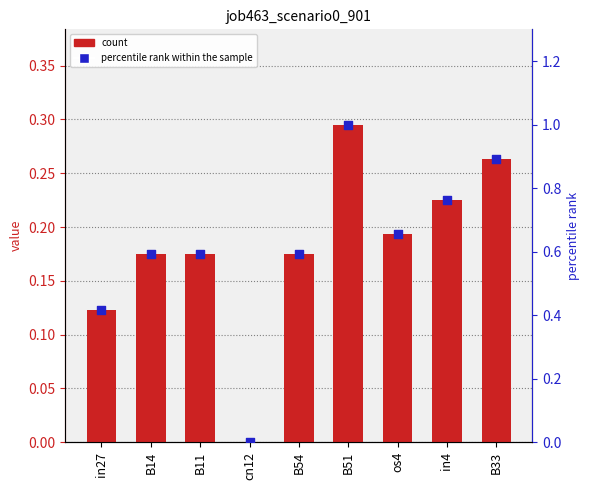

Which series has the largest total across all categories?

percentile rank